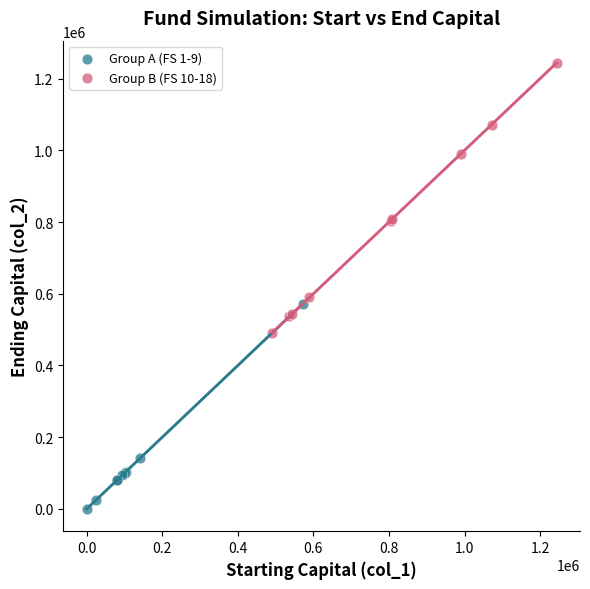

What are all the series names shown in the legend?

Group A (FS 1-9), Group B (FS 10-18)